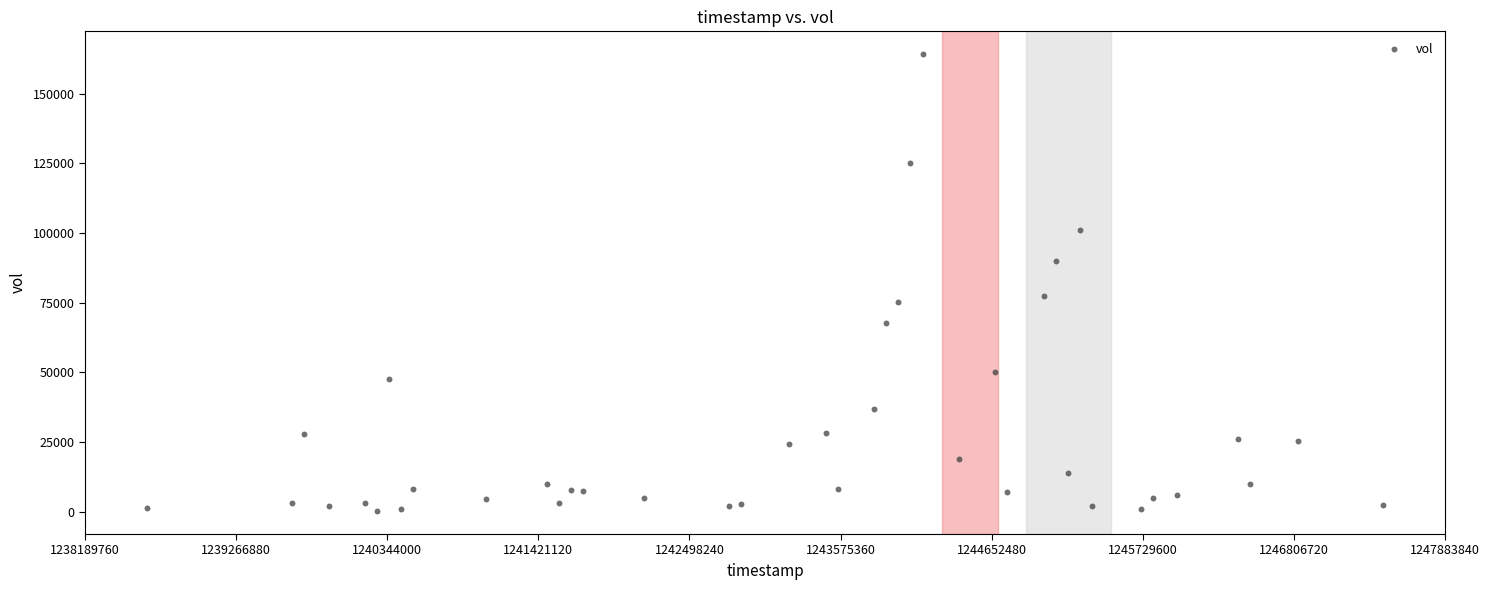

What Y value in the scatter plot is closest to 82200?

77500